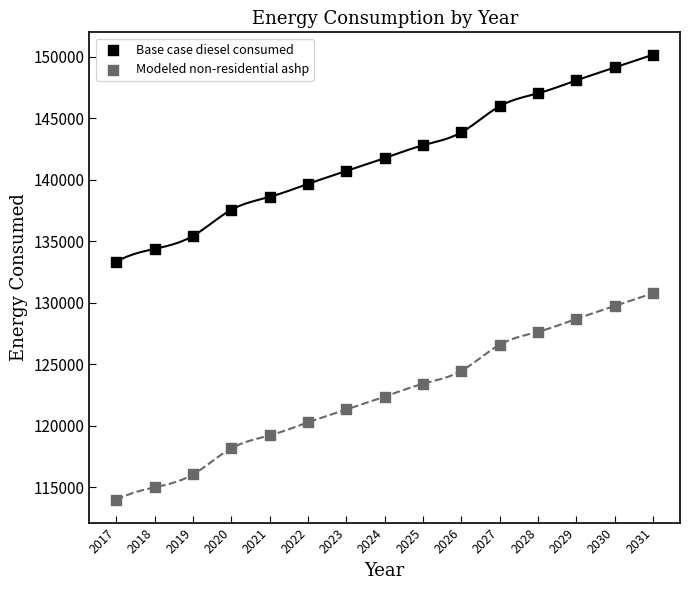

Across all data points, what is the range of Y values (max minus min)?

36193.4